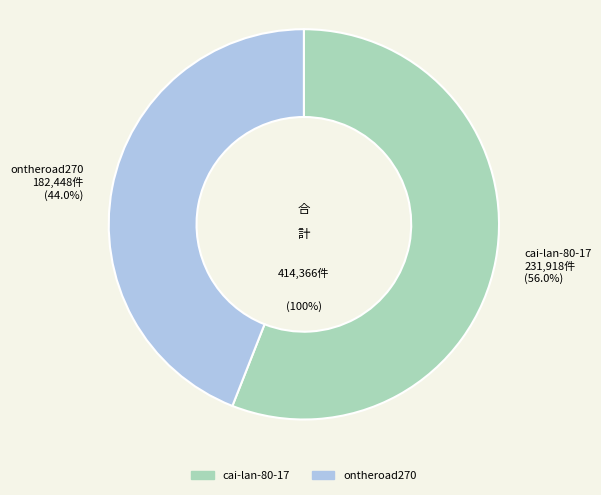

Rank the categories by value from lowest to highest.

ontheroad270, cai-lan-80-17